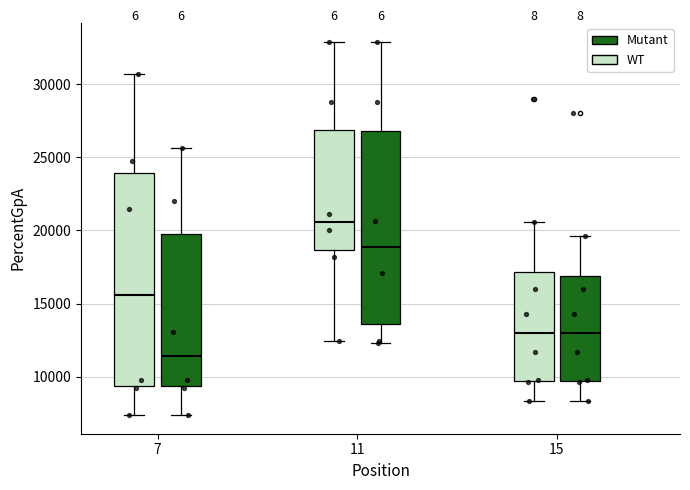

Reading left to right, transcribe this box plot: for each box, give where its median line is, the range the box spans, and where its two whiskers end, as read against the y-axis. The values are not printed on the chart, so give them approximately, as read against the axis.

7 (WT): median 15500, box 9500 to 24000, whiskers 7500 to 30500
7 (Mutant): median 11500, box 9500 to 20000, whiskers 7500 to 25500
11 (WT): median 20500, box 18500 to 27000, whiskers 12500 to 33000
11 (Mutant): median 19000, box 13500 to 27000, whiskers 12500 to 33000
15 (WT): median 13000, box 9500 to 17000, whiskers 8500 to 20500
15 (Mutant): median 13000, box 9500 to 17000, whiskers 8500 to 19500